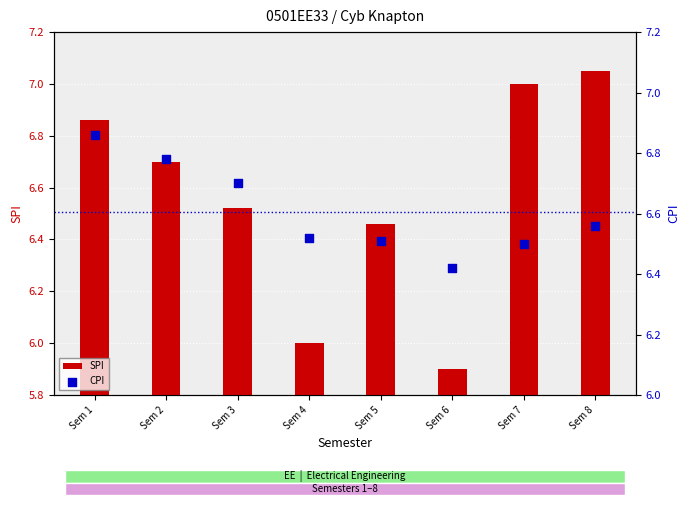

Which series reaches the maximum Y coordinate?

SPI